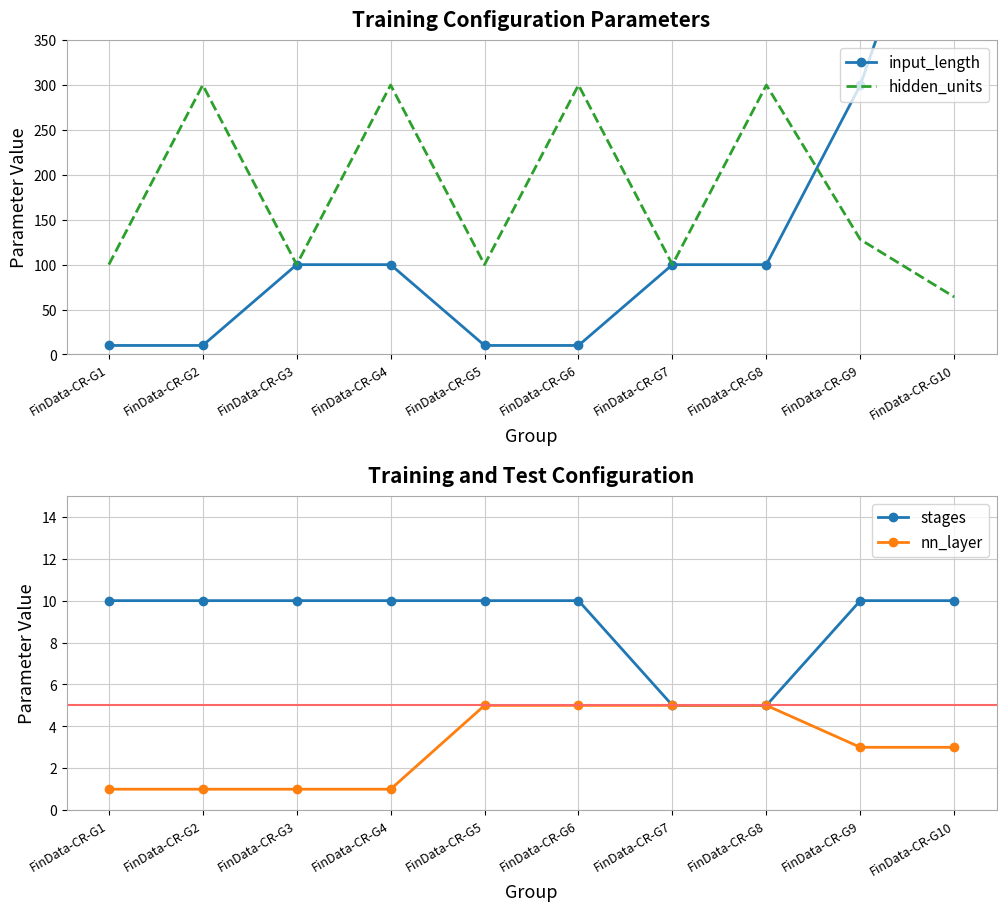

List the series in order of their peak value, lowest first.

nn_layer, stages, hidden_units, input_length